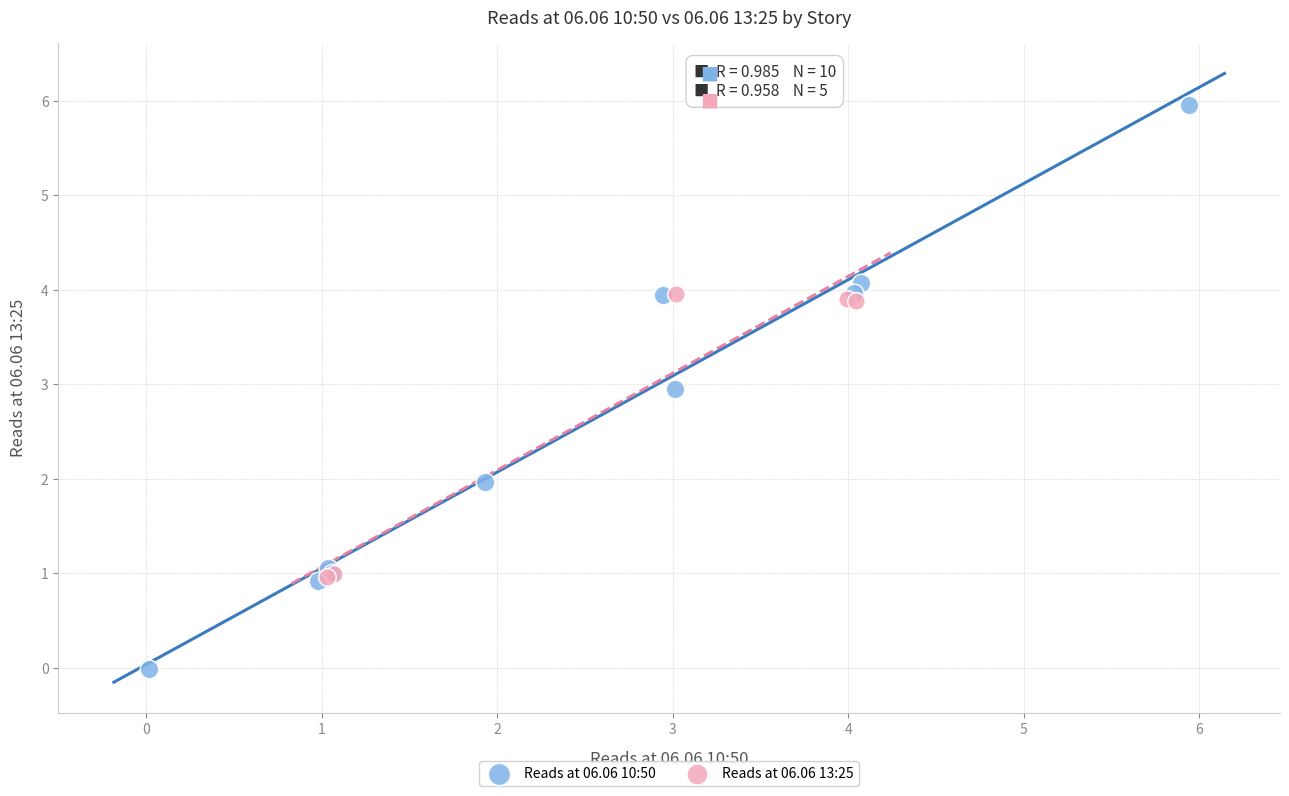

Which series has the widest spread of Y values?

Reads at 06.06 10:50